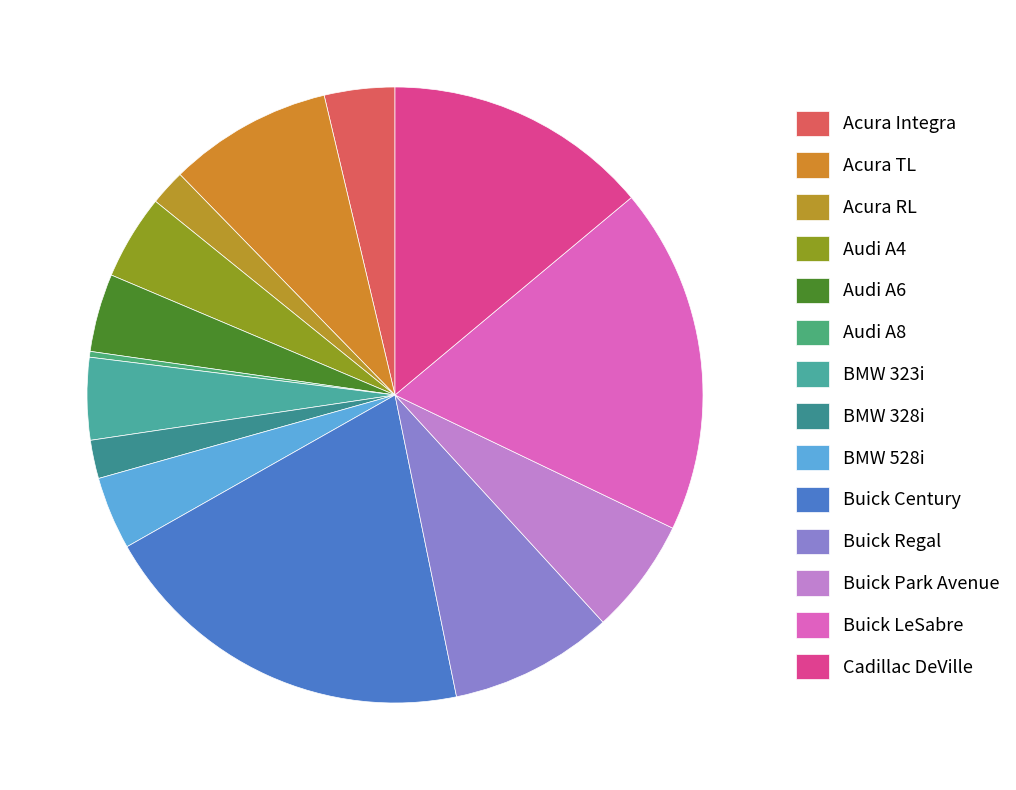

To the nearest percent, what percentage of the pie is Acura TL?

9%